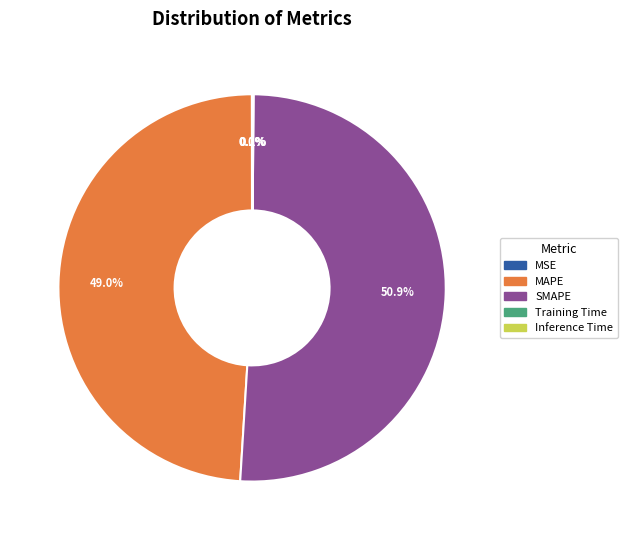

To the nearest percent, what is the average slice percentage?

20%